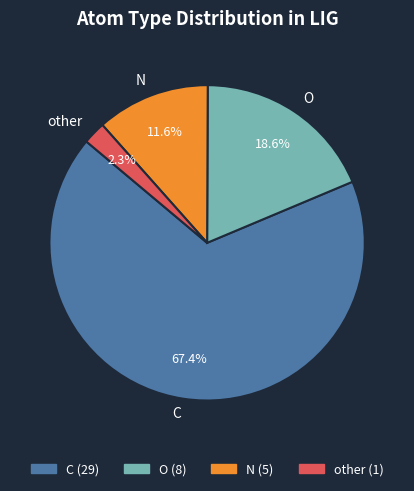

True or false: other accounts for 13% of the total.

False